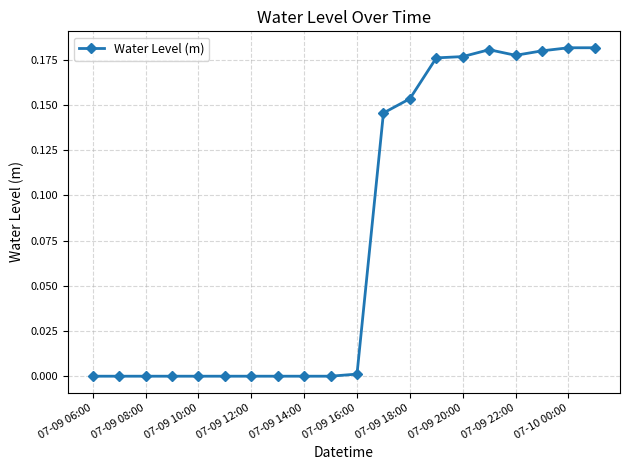

What is the sum of all values?

1.6